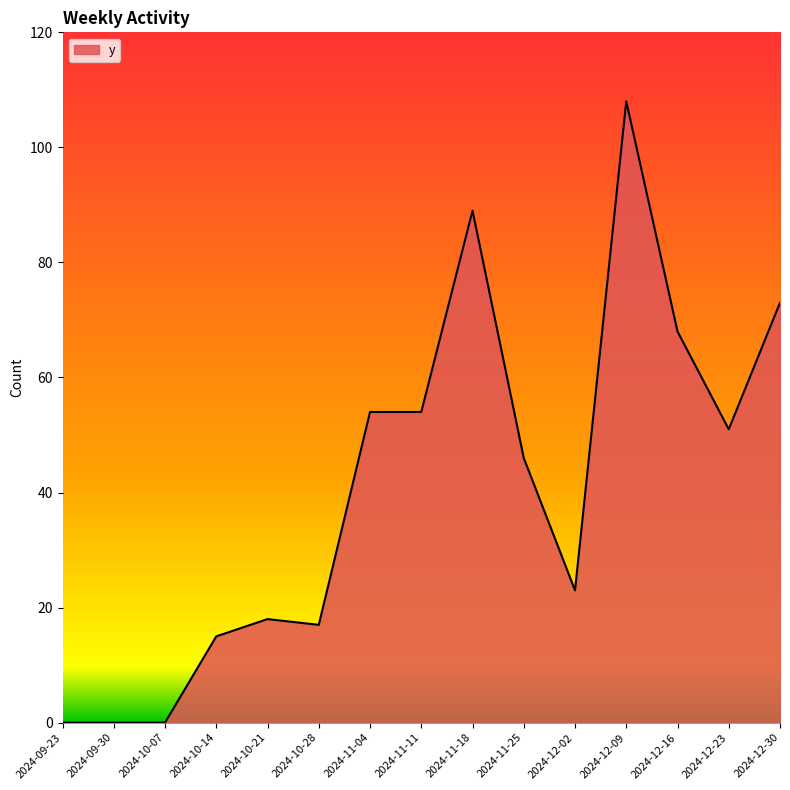

What is the greatest value displayed?

108